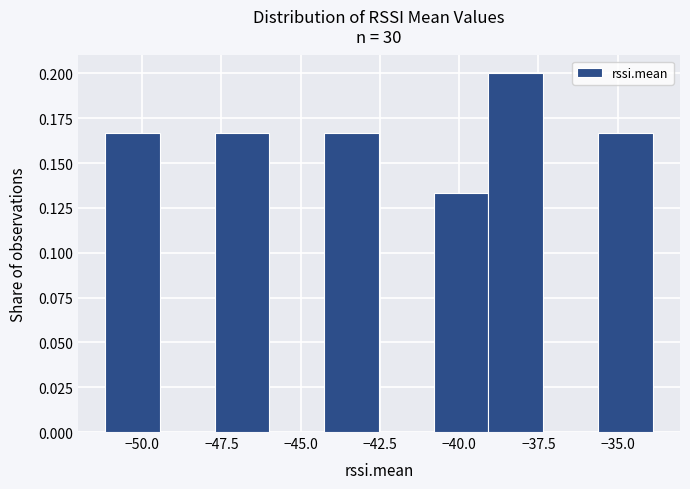

Read against the x-axis, roughly where is the centre of the tallest bar?

-38.0